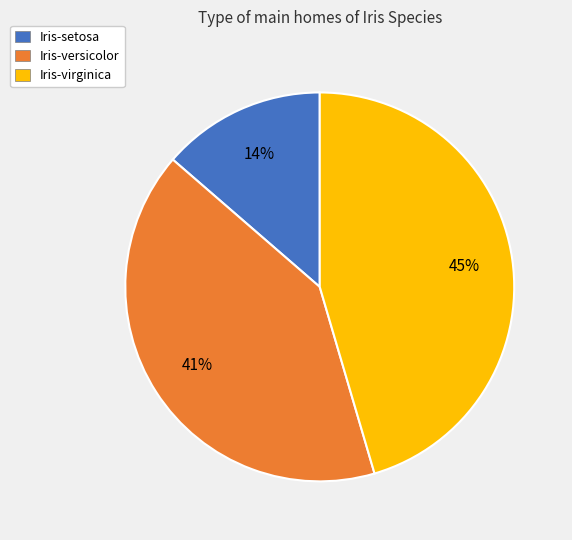

Rank the categories by value from lowest to highest.

Iris-setosa, Iris-versicolor, Iris-virginica